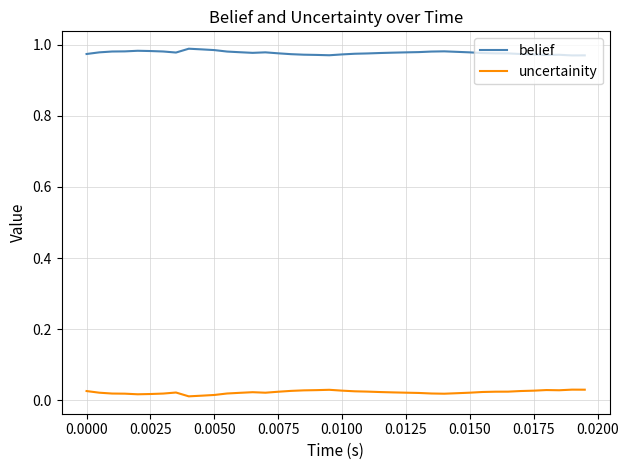

True or false: belief and uncertainity intersect in this chart.

False